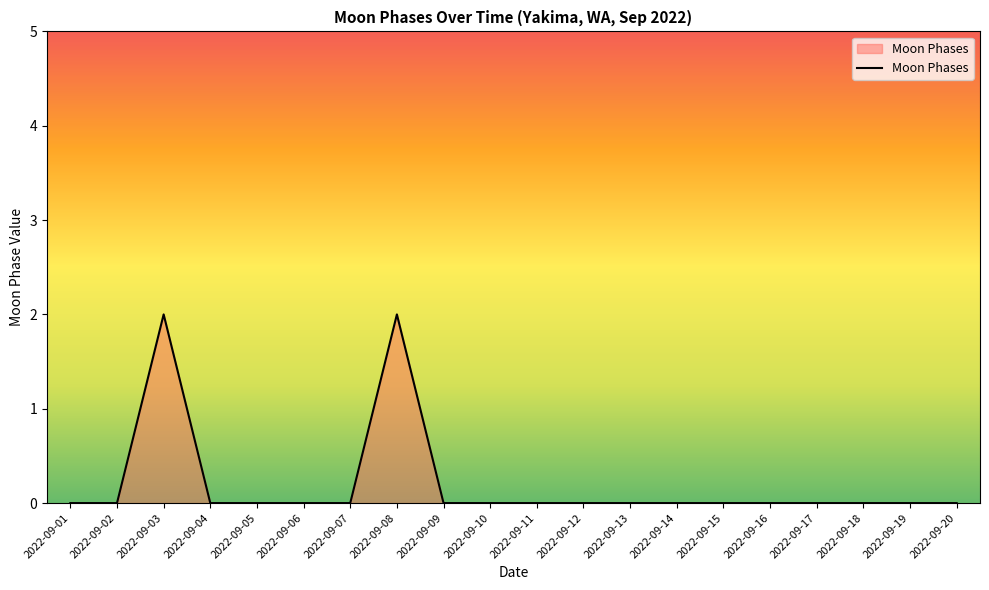

True or false: the data has more than 1 interior local peaks.

True